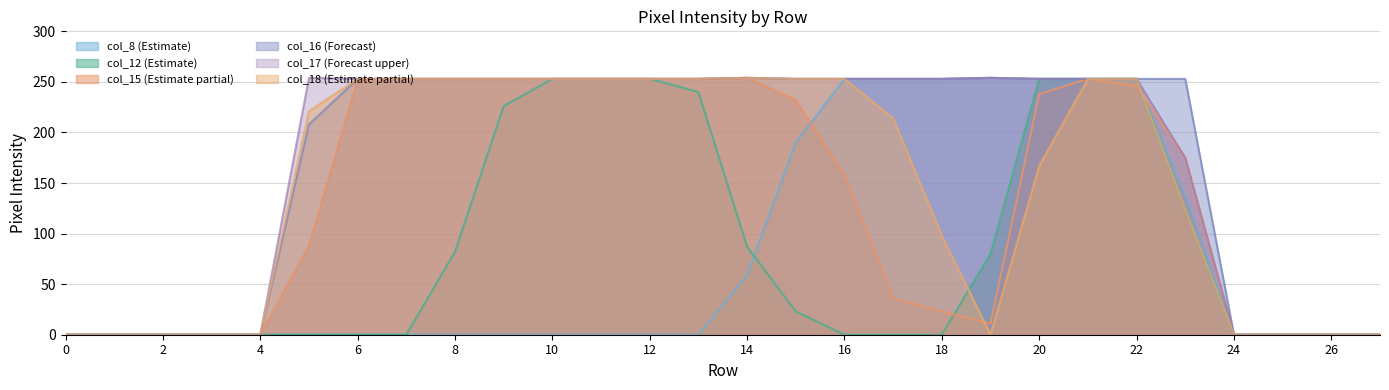

Does the chart display data point markers on the line(s)?

No